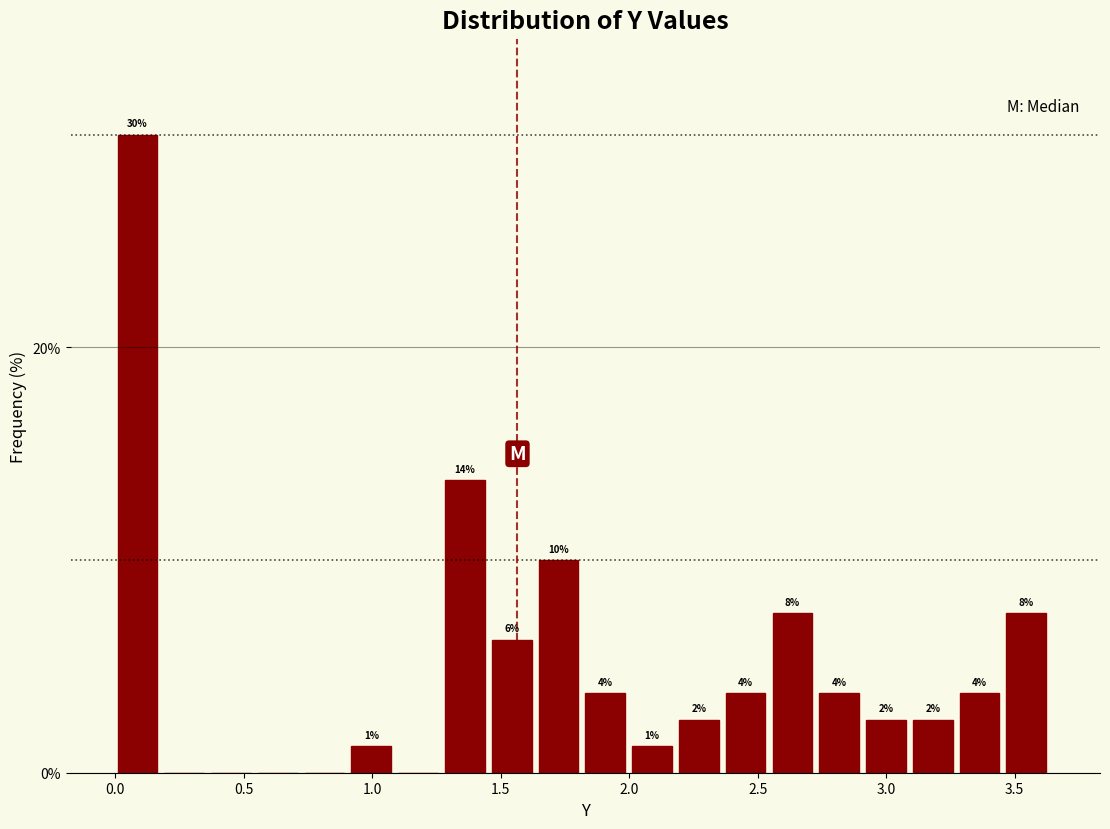

Around what value on the x-axis is the tallest bar? Give the approximate position of its centre, as read against the axis.

0.10